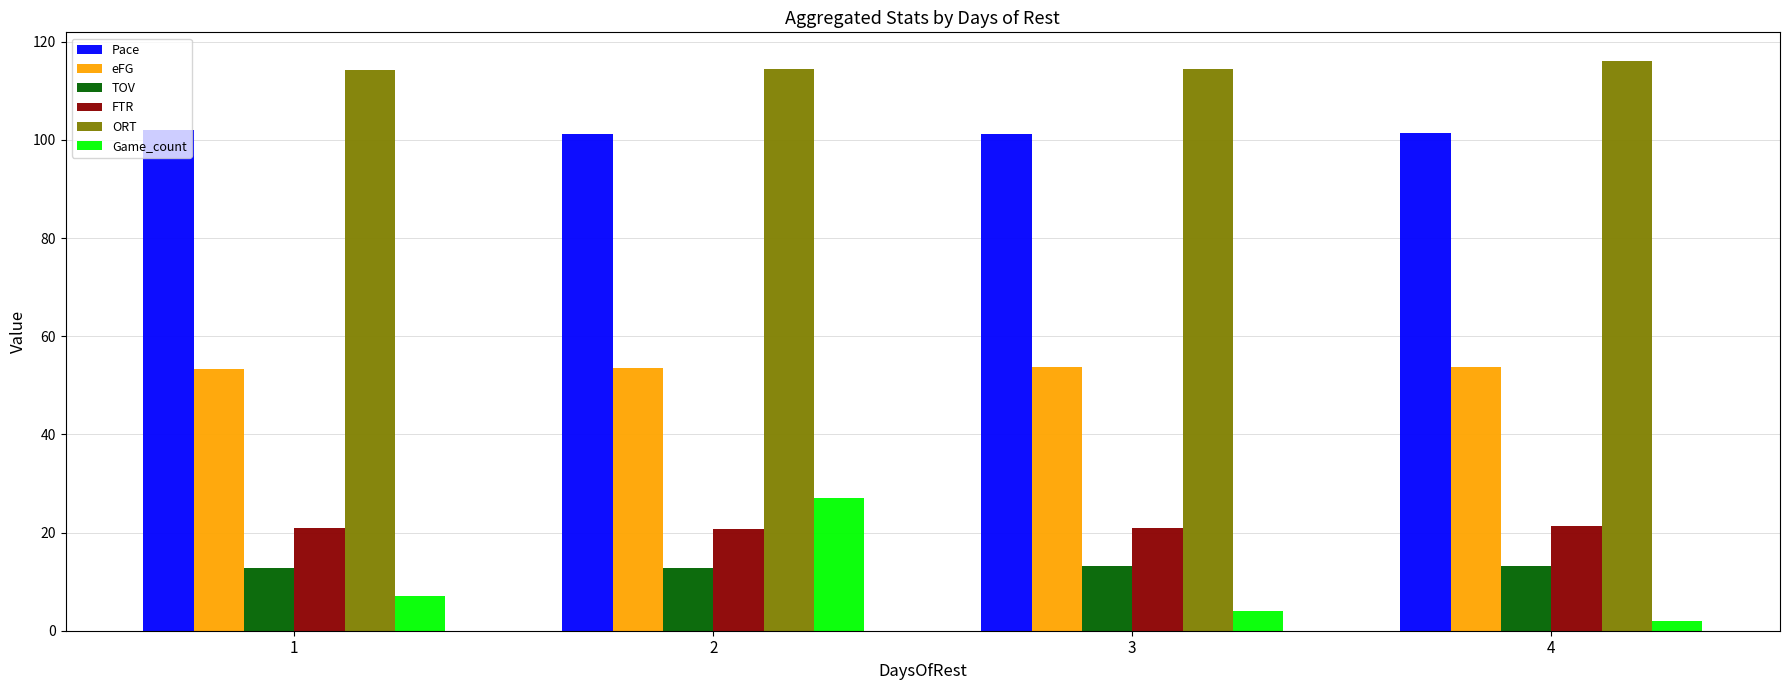

What is the smallest value displayed?

2.0